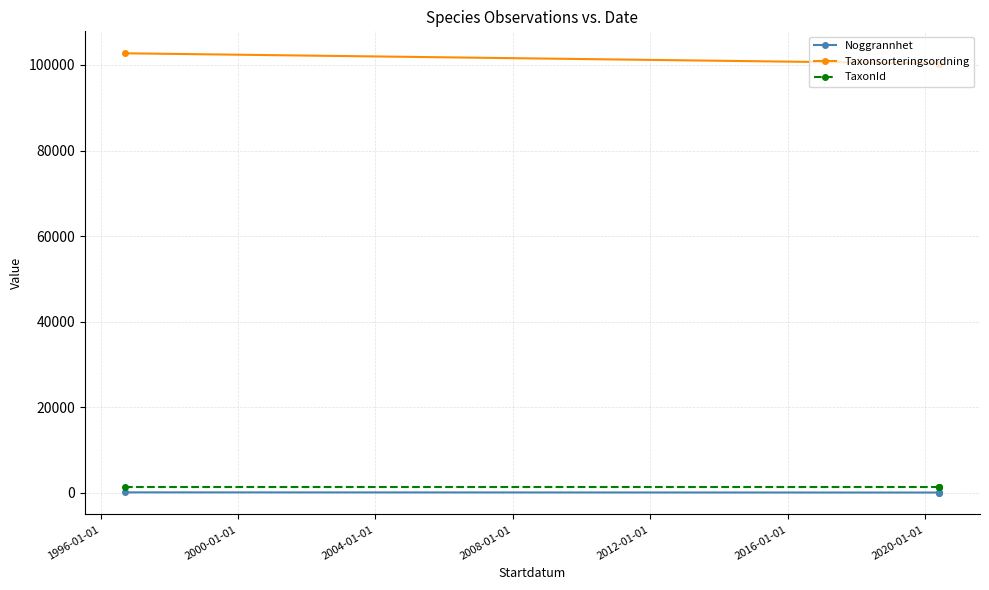

What is the lowest value of the Taxonsorteringsordning series?

100341